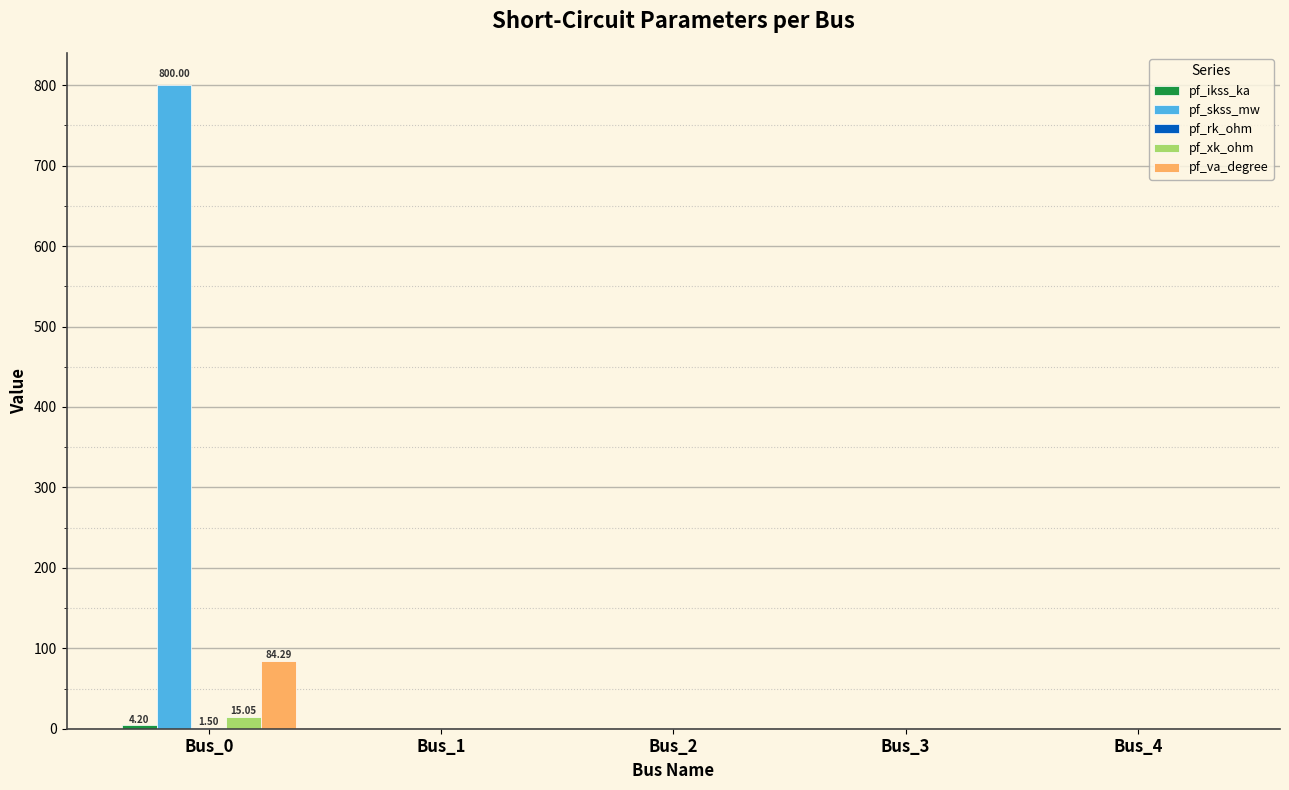

What is the sum of all pf_xk_ohm values?

15.0